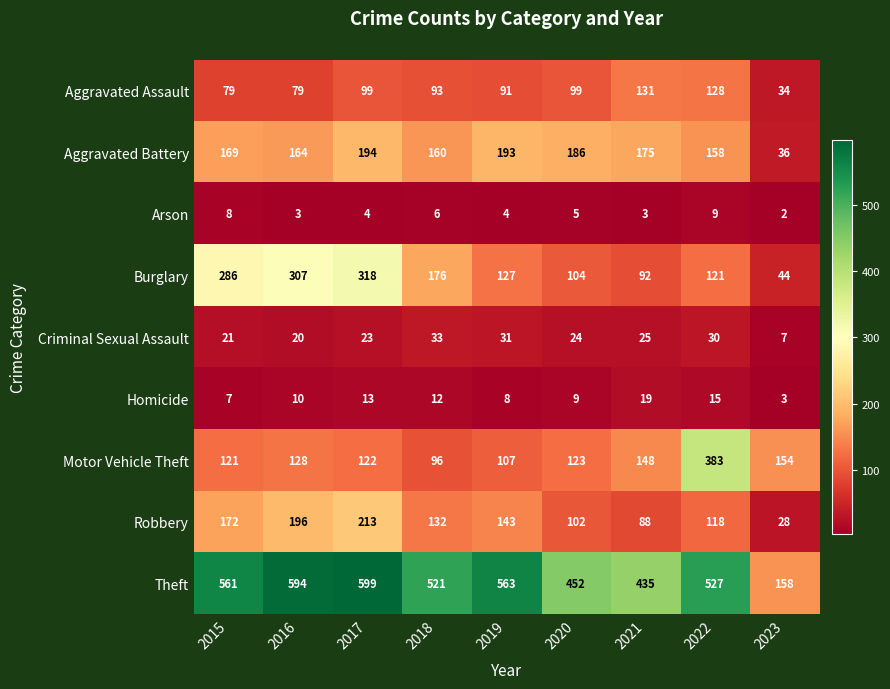

Where is Motor Vehicle Theft nearest to the value 239?

2023